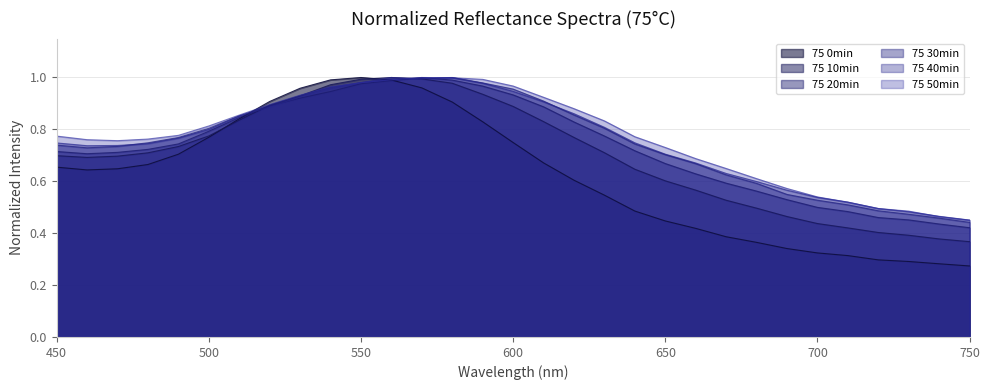

Reading left to right, what are all the values shown in this chart?

75 0min: 450=0.7	460=0.6	470=0.6	480=0.7	490=0.7	500=0.8	510=0.8	520=0.9	530=1.0	540=1.0	550=1.0	560=1.0	570=1.0	580=0.9	590=0.8	600=0.7	610=0.7	620=0.6	630=0.5	640=0.5	650=0.4	660=0.4	670=0.4	680=0.4	690=0.3	700=0.3	710=0.3	720=0.3	730=0.3	740=0.3	750=0.3
75 10min: 450=0.7	460=0.7	470=0.7	480=0.7	490=0.7	500=0.8	510=0.8	520=0.9	530=0.9	540=1.0	550=1.0	560=1.0	570=1.0	580=1.0	590=0.9	600=0.9	610=0.8	620=0.8	630=0.7	640=0.6	650=0.6	660=0.6	670=0.5	680=0.5	690=0.5	700=0.4	710=0.4	720=0.4	730=0.4	740=0.4	750=0.4
75 20min: 450=0.7	460=0.7	470=0.7	480=0.7	490=0.7	500=0.8	510=0.8	520=0.9	530=0.9	540=0.9	550=1.0	560=1.0	570=1.0	580=1.0	590=1.0	600=0.9	610=0.9	620=0.8	630=0.8	640=0.7	650=0.7	660=0.6	670=0.6	680=0.6	690=0.5	700=0.5	710=0.5	720=0.5	730=0.5	740=0.4	750=0.4
75 30min: 450=0.7	460=0.7	470=0.7	480=0.7	490=0.8	500=0.8	510=0.9	520=0.9	530=0.9	540=1.0	550=1.0	560=1.0	570=1.0	580=1.0	590=1.0	600=1.0	610=0.9	620=0.9	630=0.8	640=0.7	650=0.7	660=0.7	670=0.6	680=0.6	690=0.5	700=0.5	710=0.5	720=0.5	730=0.5	740=0.5	750=0.4
75 40min: 450=0.7	460=0.7	470=0.7	480=0.7	490=0.8	500=0.8	510=0.9	520=0.9	530=0.9	540=1.0	550=1.0	560=1.0	570=1.0	580=1.0	590=1.0	600=0.9	610=0.9	620=0.9	630=0.8	640=0.7	650=0.7	660=0.7	670=0.6	680=0.6	690=0.6	700=0.5	710=0.5	720=0.5	730=0.5	740=0.5	750=0.5
75 50min: 450=0.8	460=0.8	470=0.8	480=0.8	490=0.8	500=0.8	510=0.9	520=0.9	530=0.9	540=1.0	550=1.0	560=1.0	570=1.0	580=1.0	590=1.0	600=1.0	610=0.9	620=0.9	630=0.8	640=0.8	650=0.7	660=0.7	670=0.6	680=0.6	690=0.6	700=0.5	710=0.5	720=0.5	730=0.5	740=0.5	750=0.5